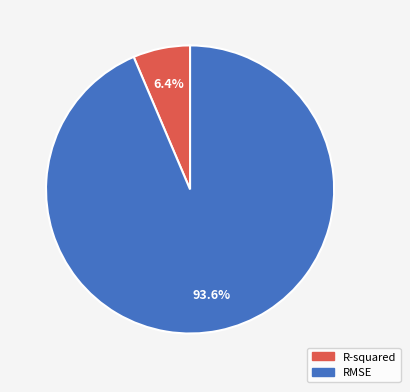

To the nearest percent, what is the combined percentage of R-squared and RMSE?

100%